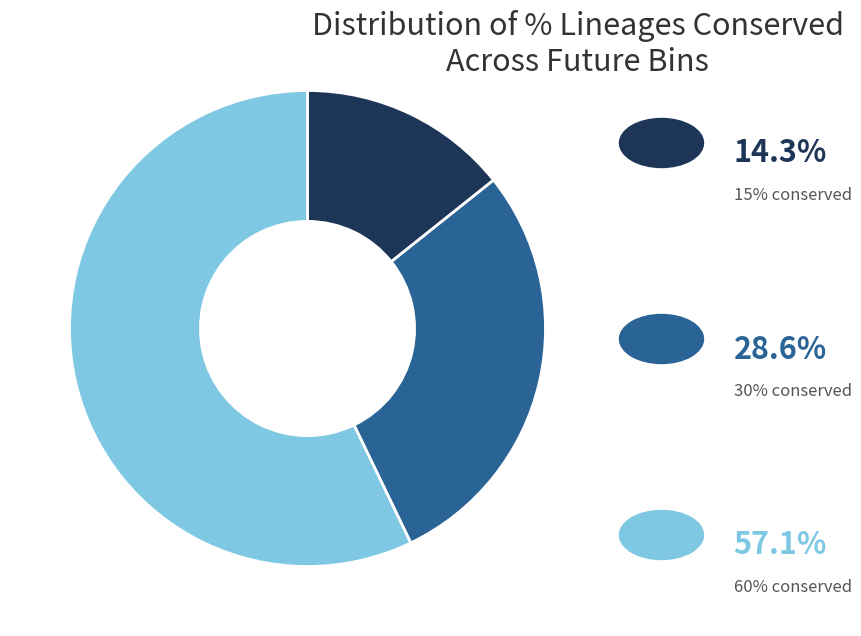

Is there any slice that represents more than half of the pie?

Yes